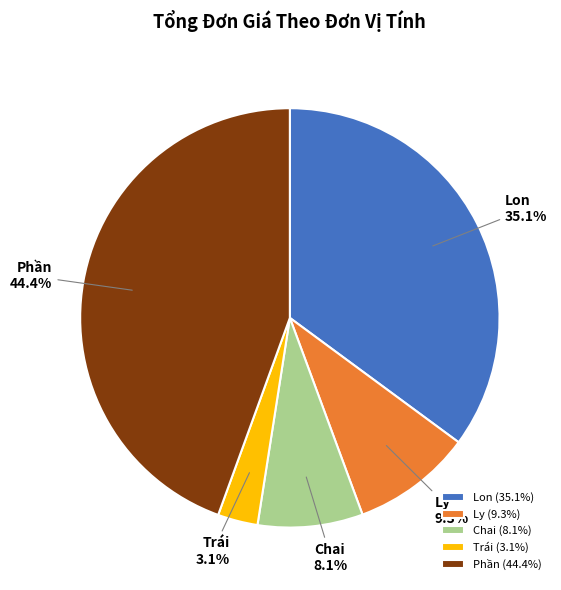

To the nearest percent, what is the average slice percentage?

20%